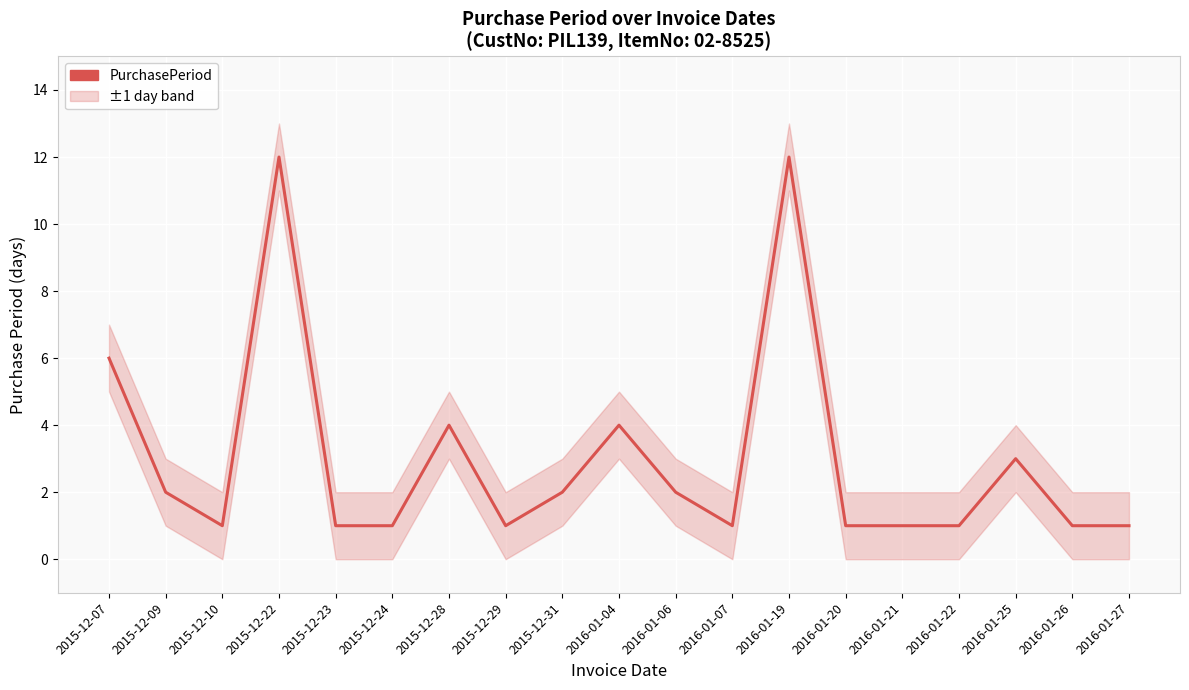

Is it true that the value at 2015-12-31 is 1?

False